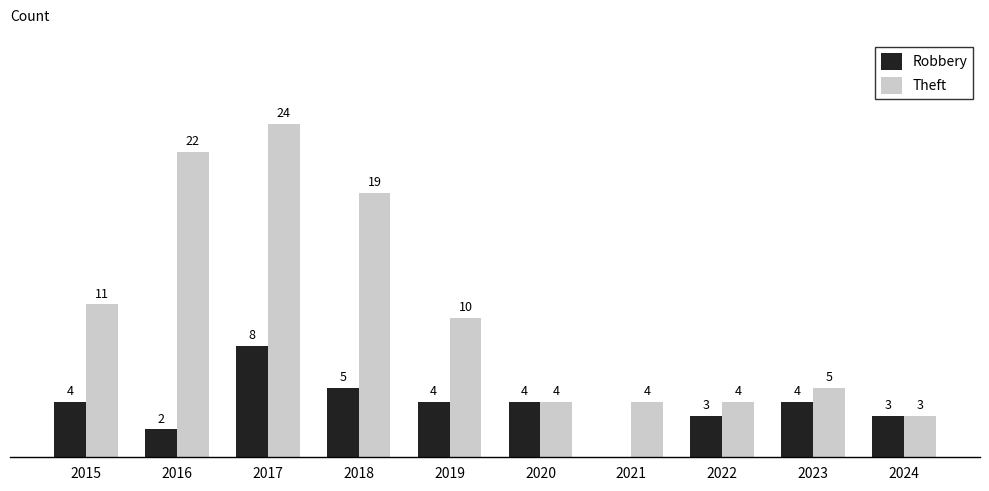

Between 2015 and 2022, which series saw the biggest shift?

Theft